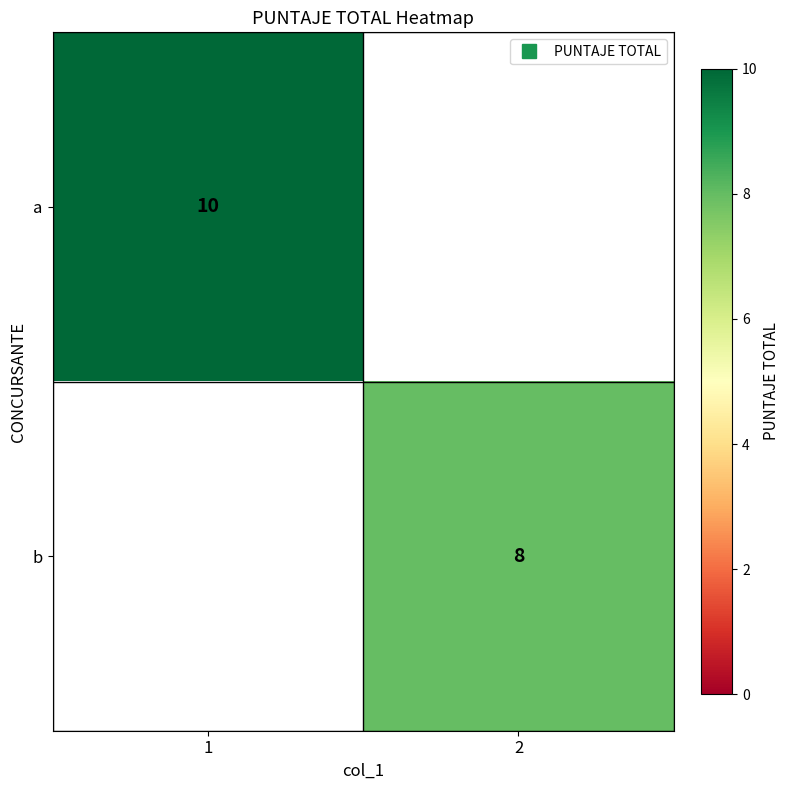

Rank the series at 2 from lowest to highest value.

a, b